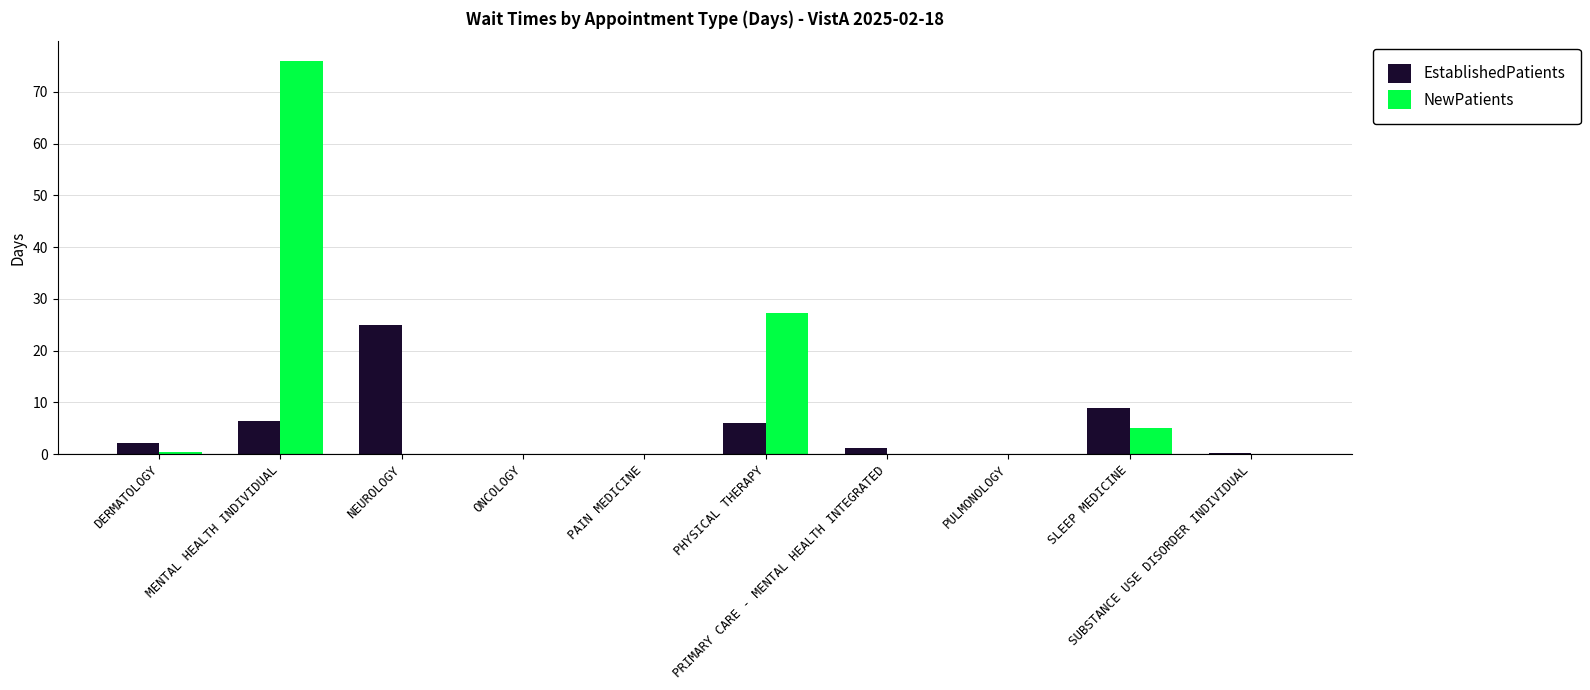

What is the maximum value for NewPatients?

76.0